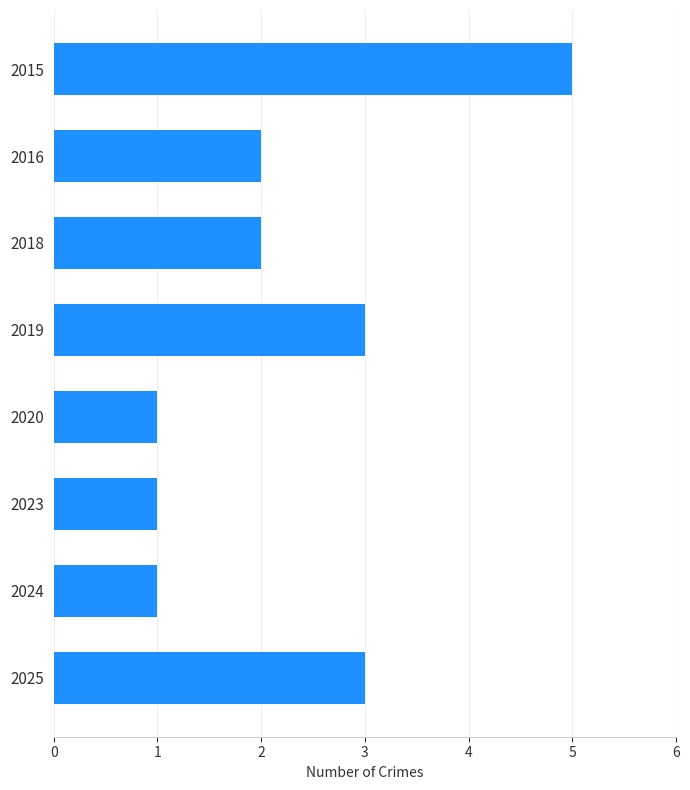

What is the ratio of the value at 2025 to the value at 2019?

1.0